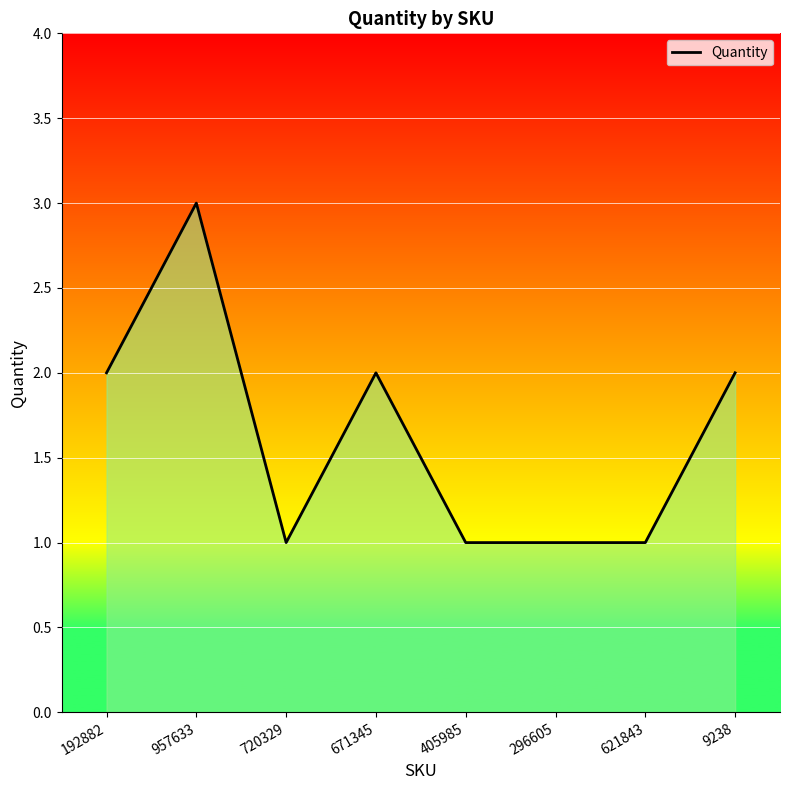

What is the sum of all values?

13